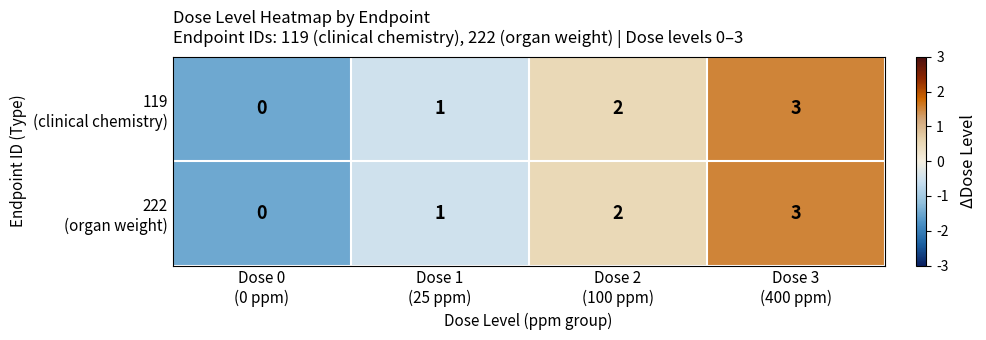

Count the number of categories in the chart.

4